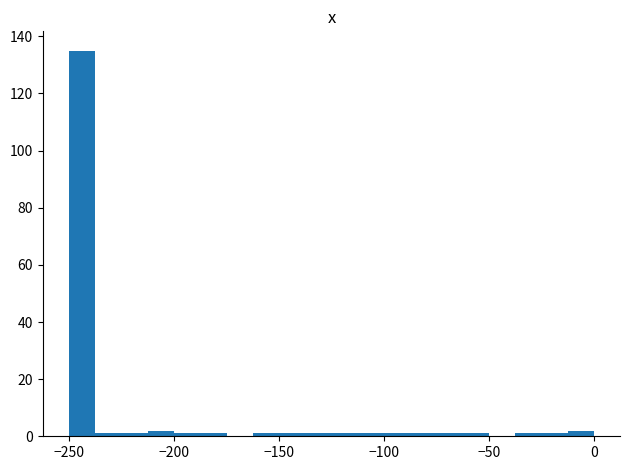

Read against the x-axis, roughly where is the centre of the tallest bar?

-245